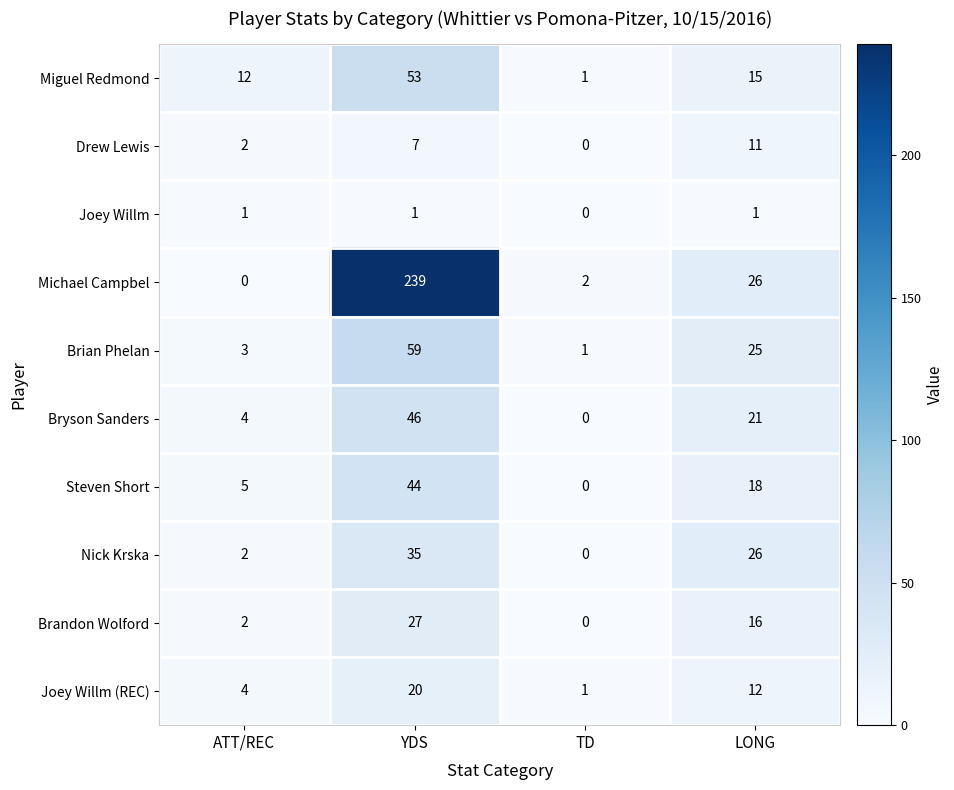

Which series has the largest total across all categories?

Michael Campbel